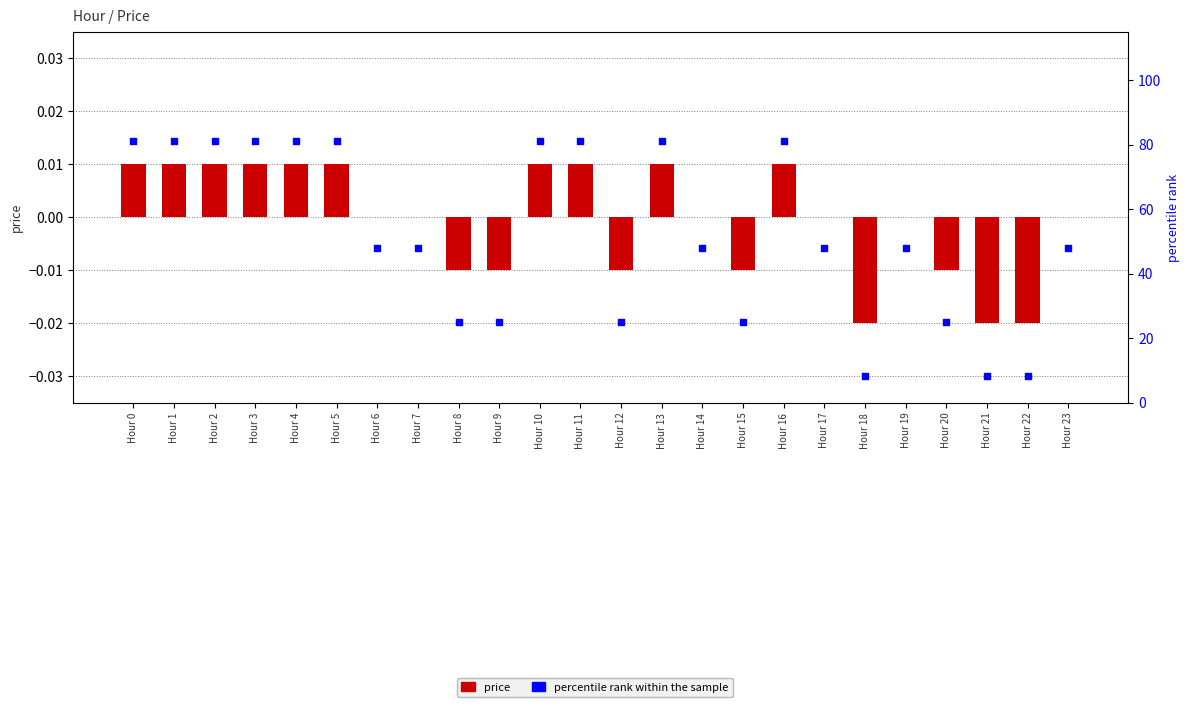

Which series has the widest spread of Y values?

percentile rank within the sample